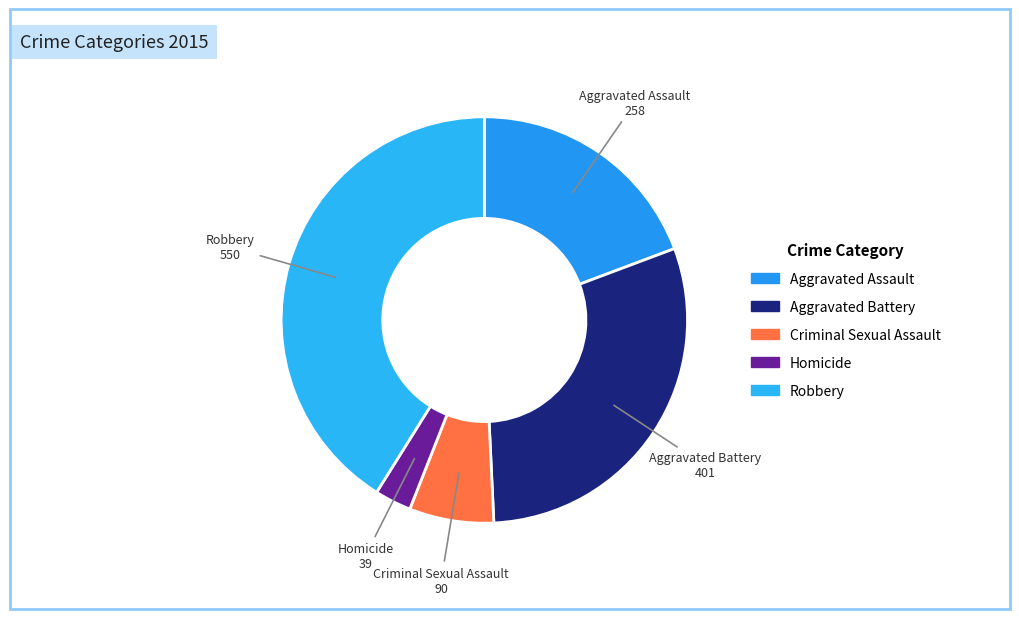

True or false: Criminal Sexual Assault accounts for 7% of the total.

True